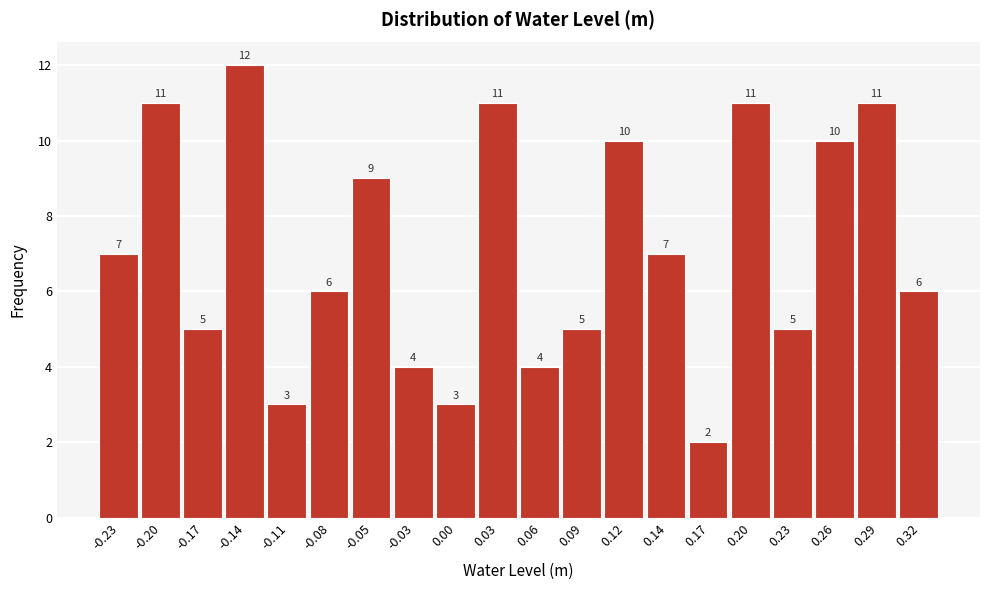

Reading left to right, transcribe this chart: for each bar, give the range it covers on the x-axis and its height. The bar edges are not printed on the chart, so give them approximately, as read against the axis.

-0.240 to -0.210: 7
-0.210 to -0.185: 11
-0.185 to -0.155: 5
-0.155 to -0.125: 12
-0.125 to -0.095: 3
-0.095 to -0.070: 6
-0.070 to -0.040: 9
-0.040 to -0.010: 4
-0.010 to 0.015: 3
0.015 to 0.045: 11
0.045 to 0.075: 4
0.075 to 0.100: 5
0.100 to 0.130: 10
0.130 to 0.160: 7
0.160 to 0.190: 2
0.190 to 0.215: 11
0.215 to 0.245: 5
0.245 to 0.275: 10
0.275 to 0.300: 11
0.300 to 0.330: 6